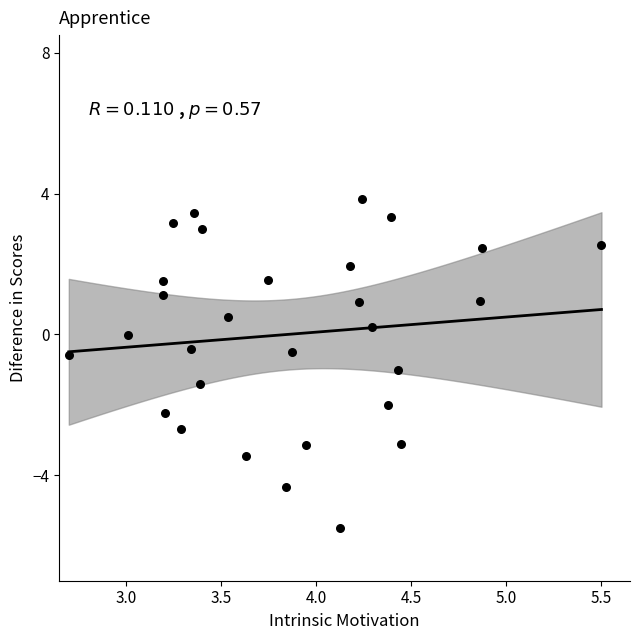

What is the range of Y values (max minus min)?

9.3